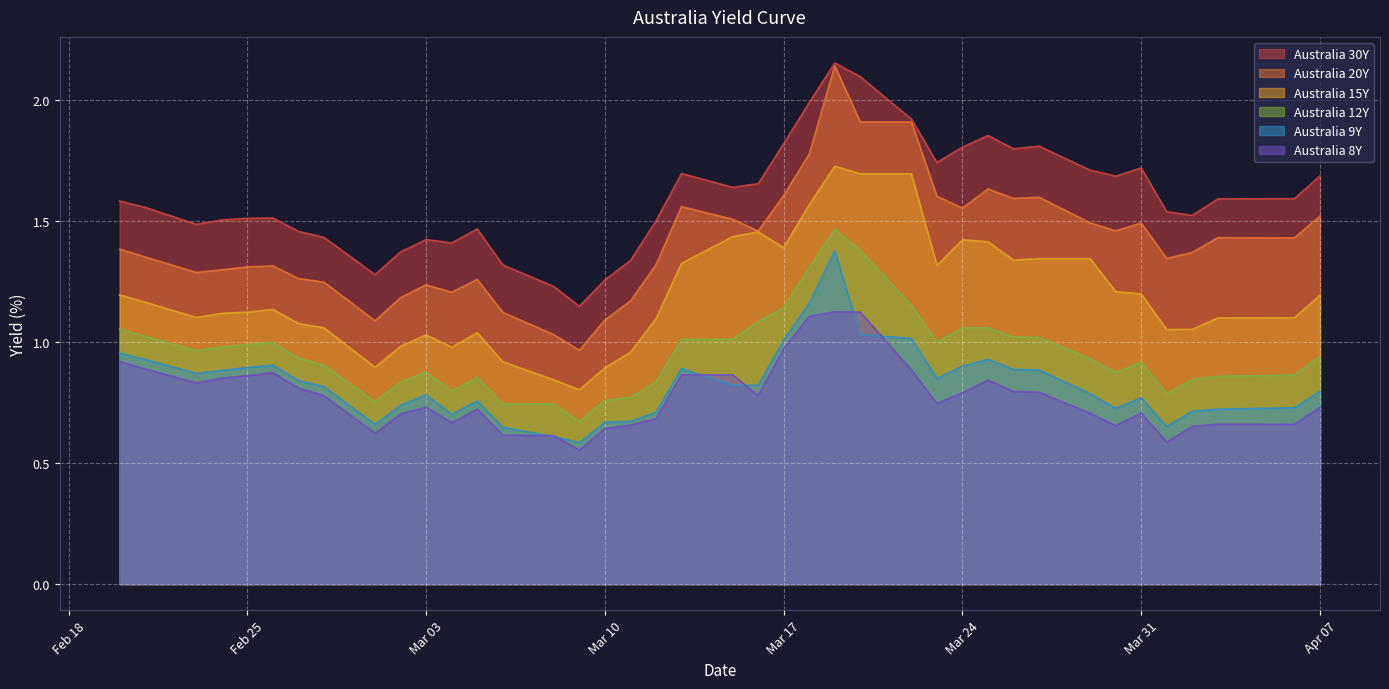

True or false: Australia 9Y has a value of 0.3 at Mar 10.

False